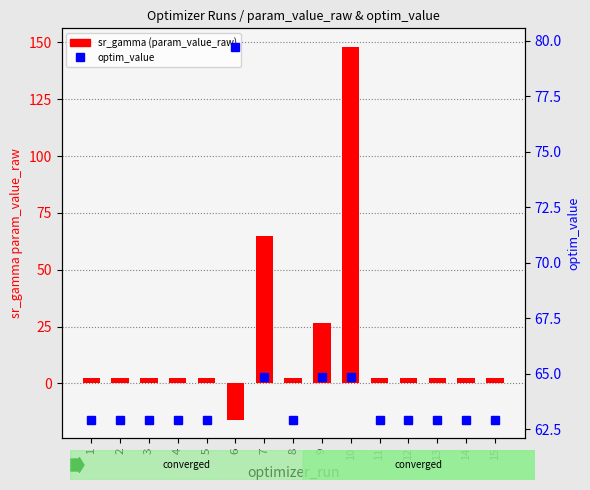

How many distinct data groups are displayed?

2